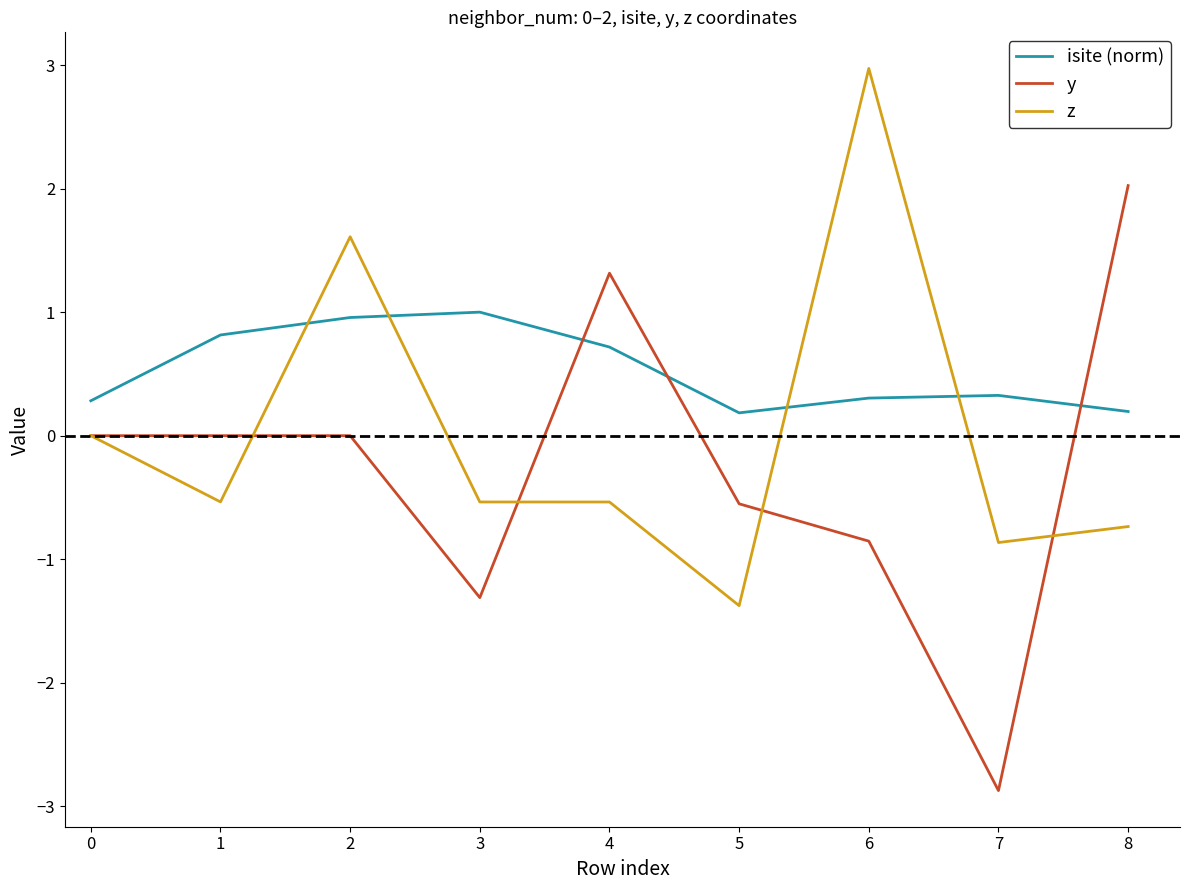

What are all the series names shown in the legend?

isite (norm), y, z